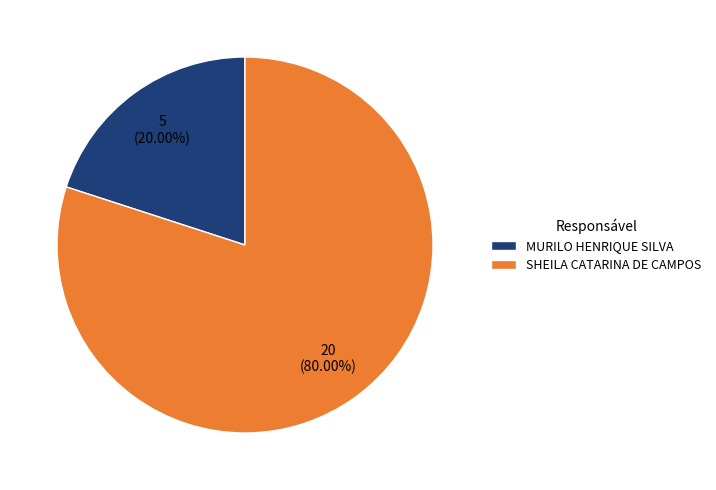

Is it true that SHEILA CATARINA DE CAMPOS is 80% of the pie?

True